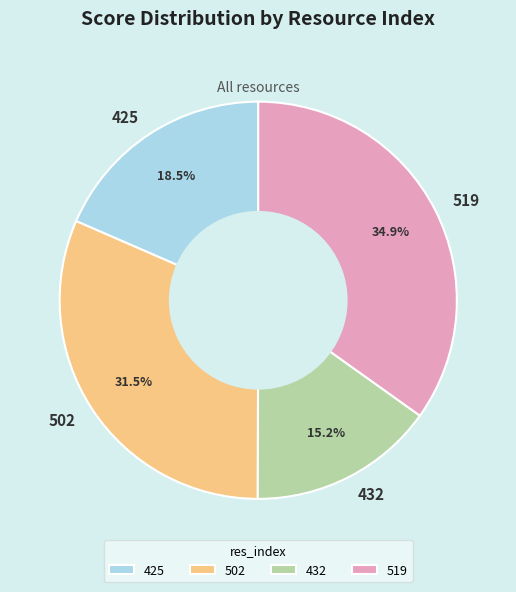

Count the number of slices in the pie.

4